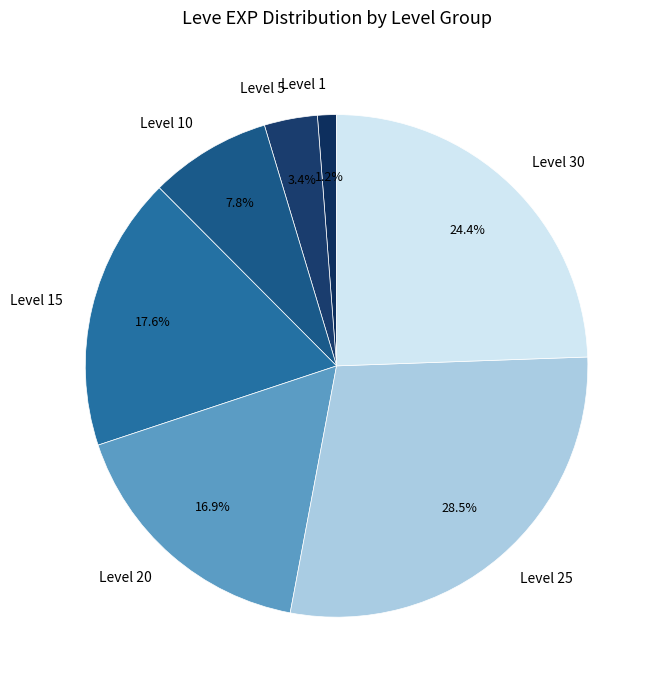

Combined, do Level 1 and Level 20 account for over 50%?

No